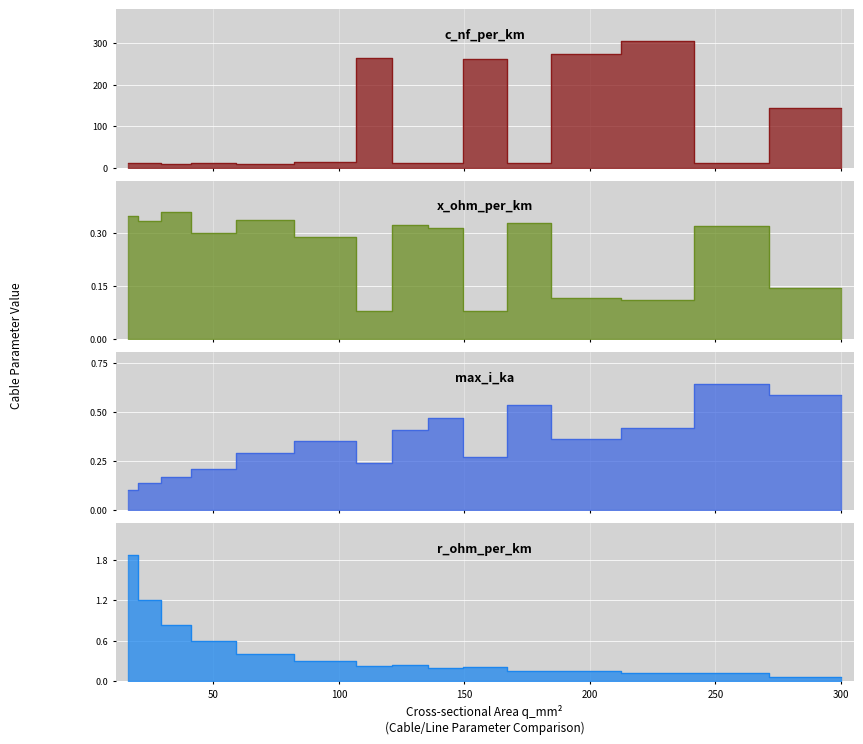

Which has a higher value, 300 or 240?

240